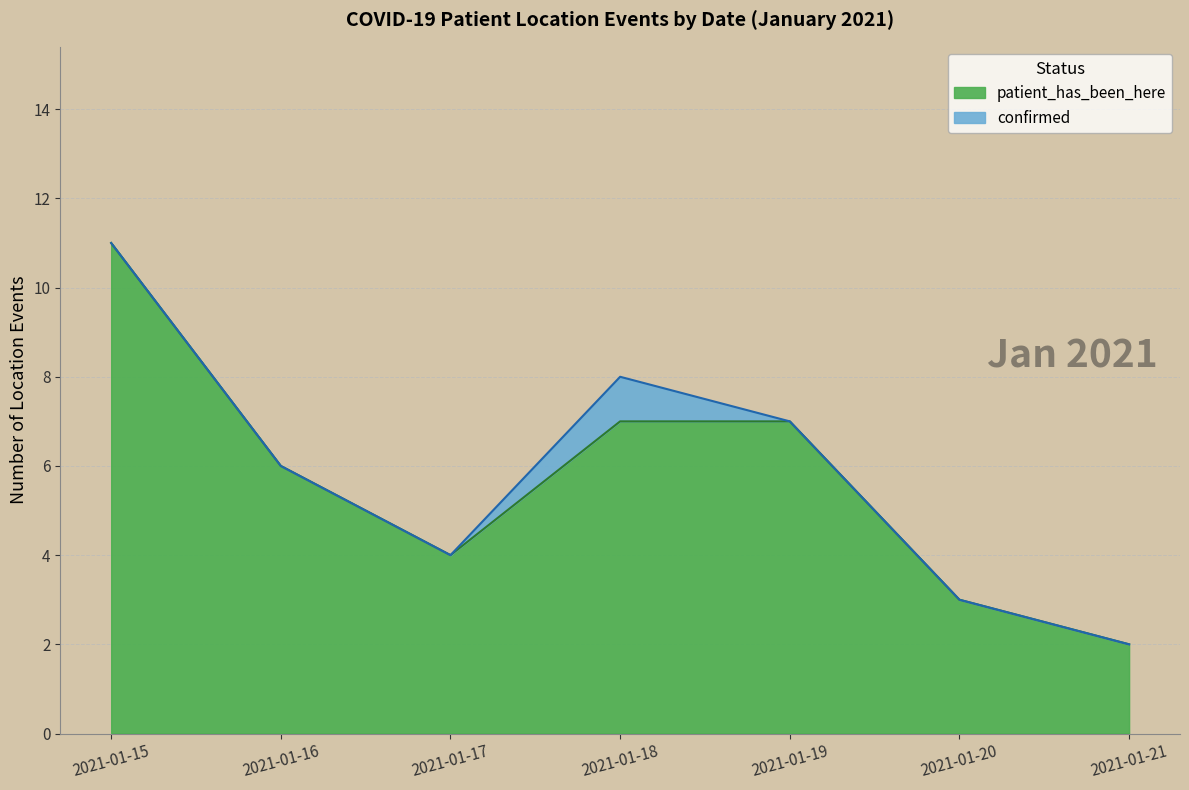

What is the smallest value displayed?

2